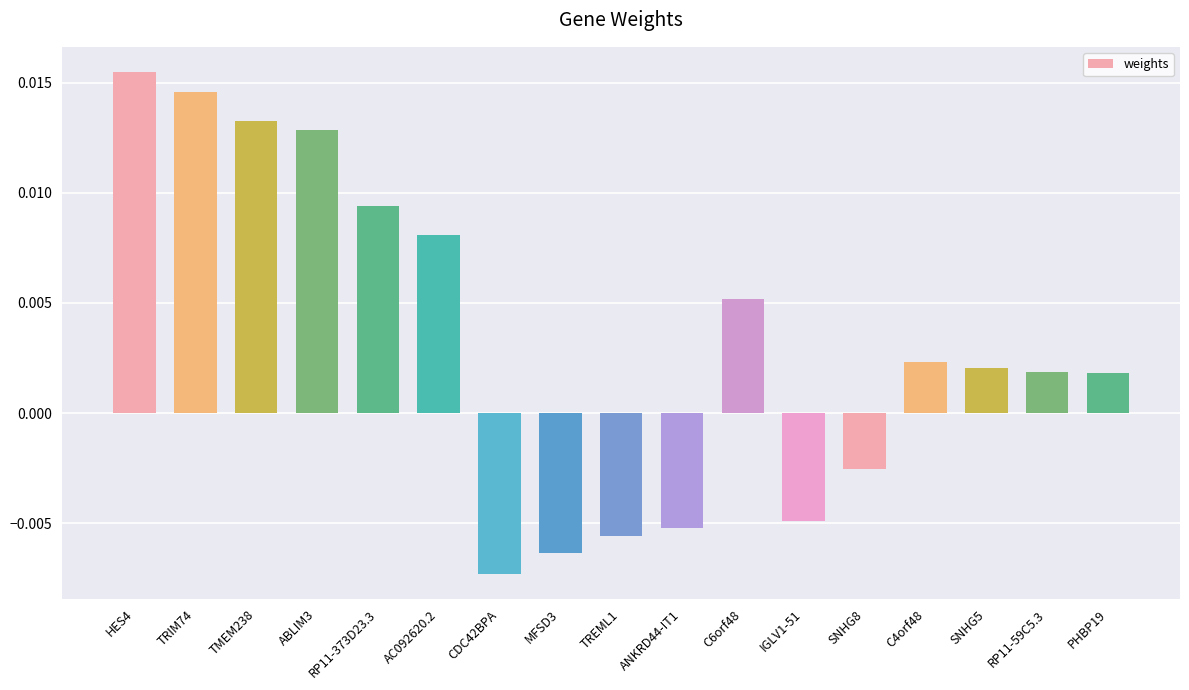

Between PHBP19 and TRIM74, which is larger?

TRIM74